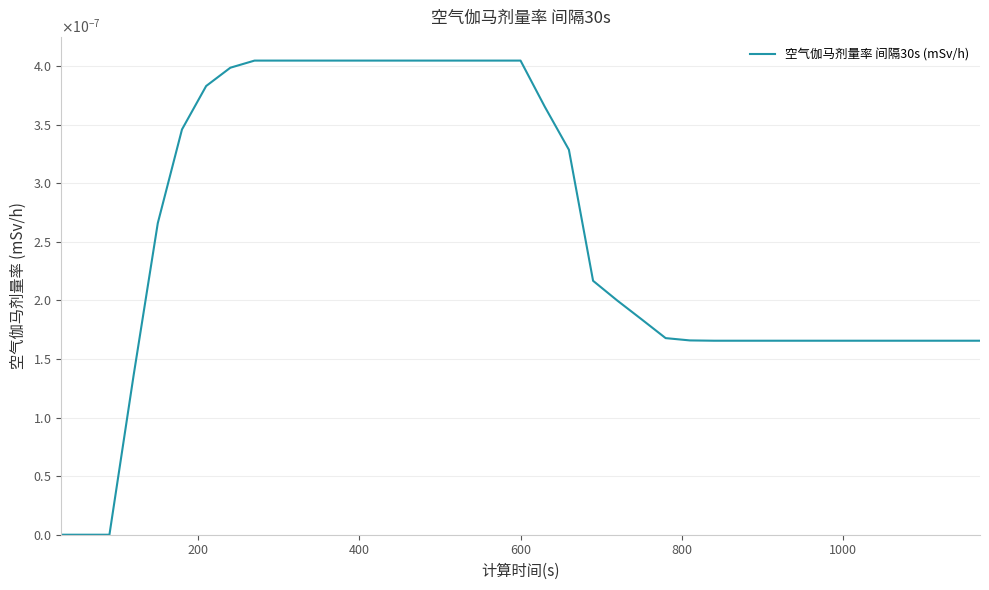

Does the chart display data point markers on the line(s)?

No